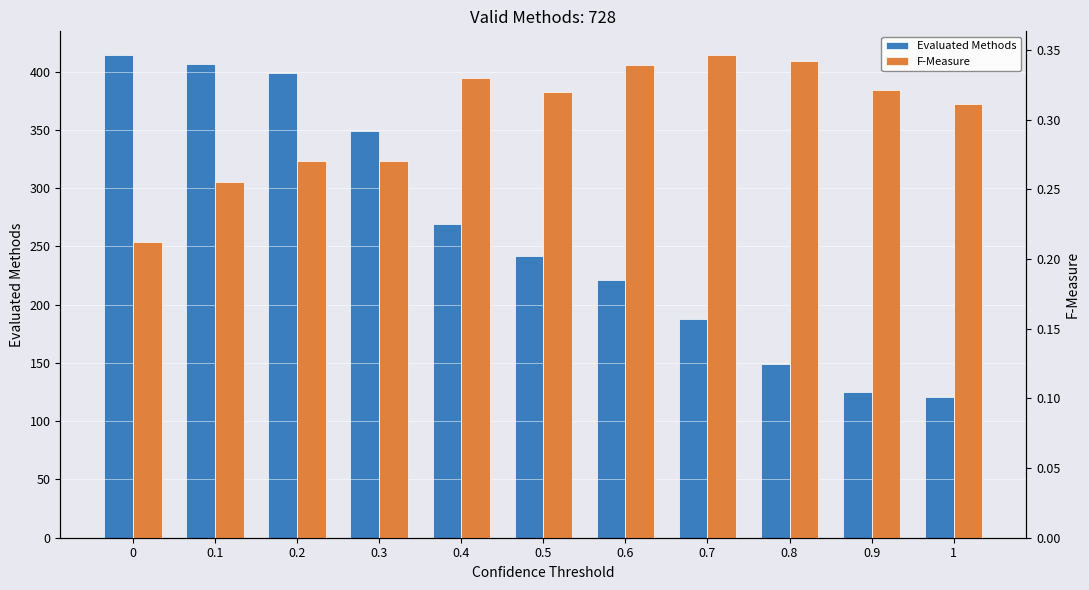

The F-Measure series shows 0.6 at 0.7. True or false?

False